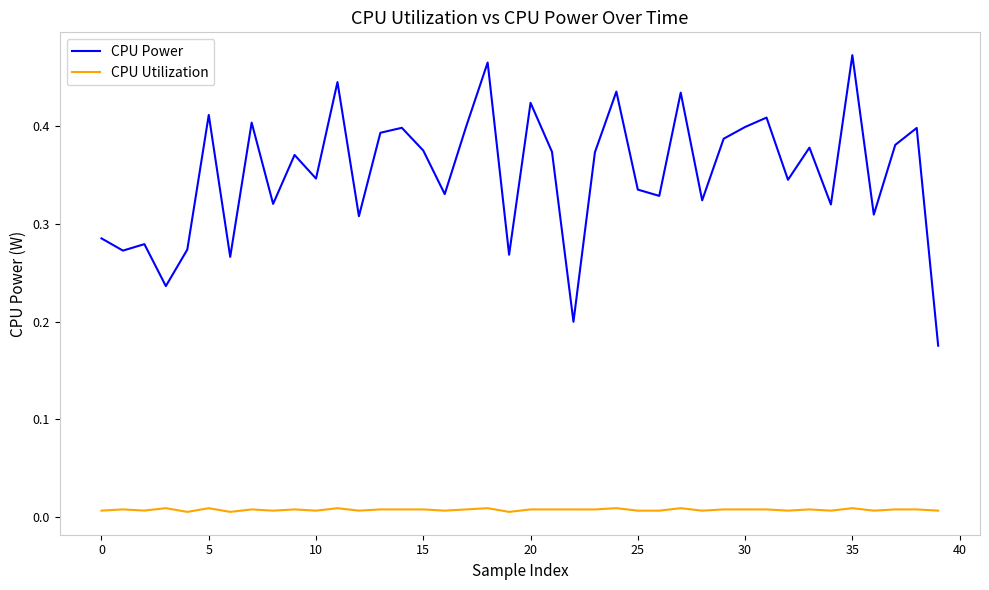

How many CPU Power values are between 0 and 1?

40